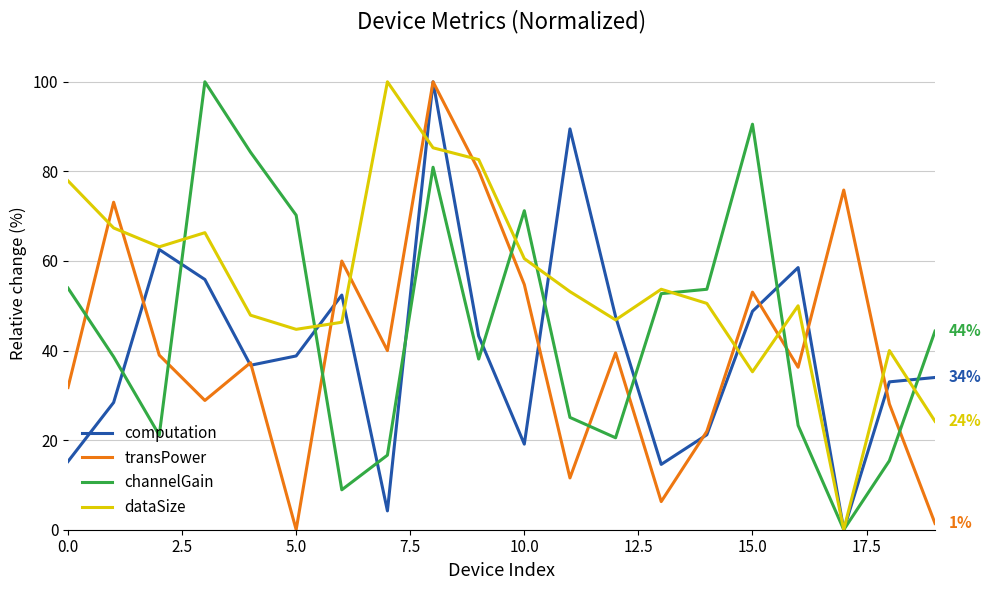

True or false: channelGain and transPower cross at least once.

True